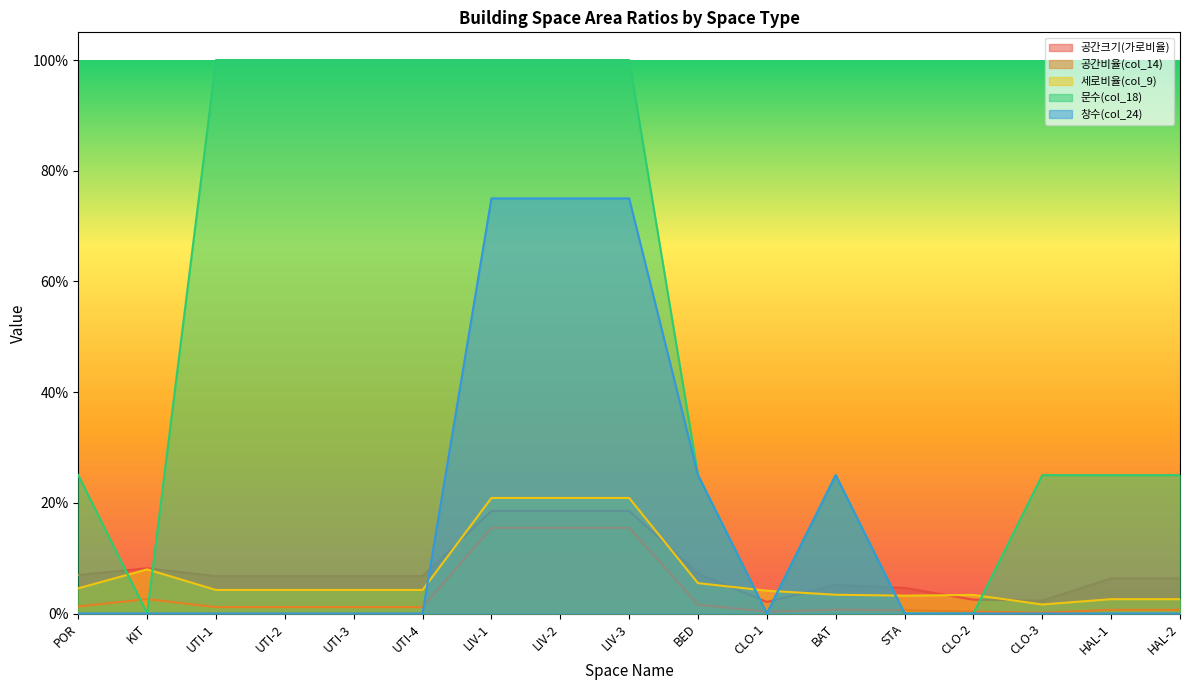

The 문수(col_18) series shows 1.0 at LIV-3. True or false?

True